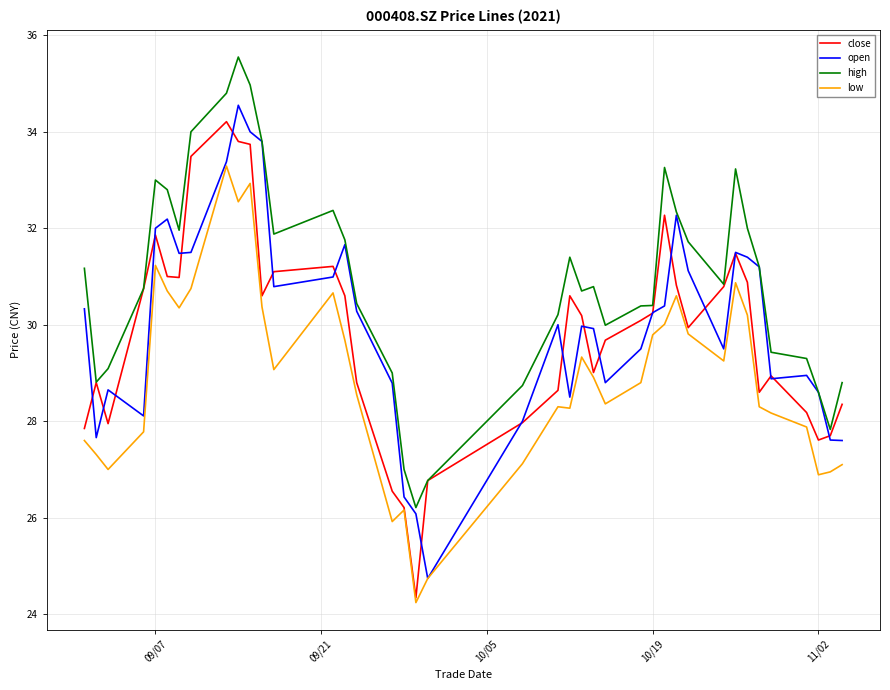

Which series has the widest spread of values?

close